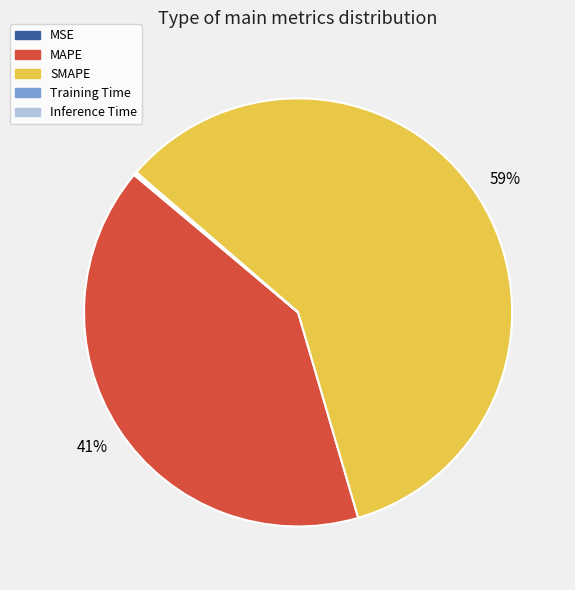

What percentage is the MAPE slice, to the nearest percent?

41%